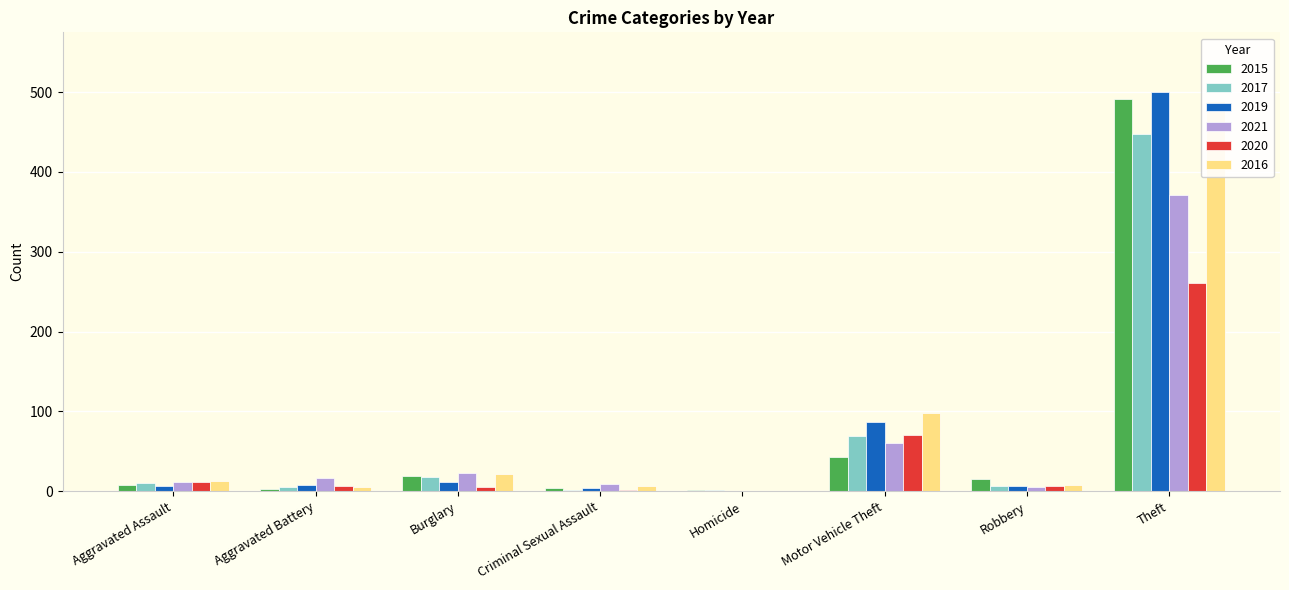

Between Theft and Aggravated Battery, which is larger?

Theft